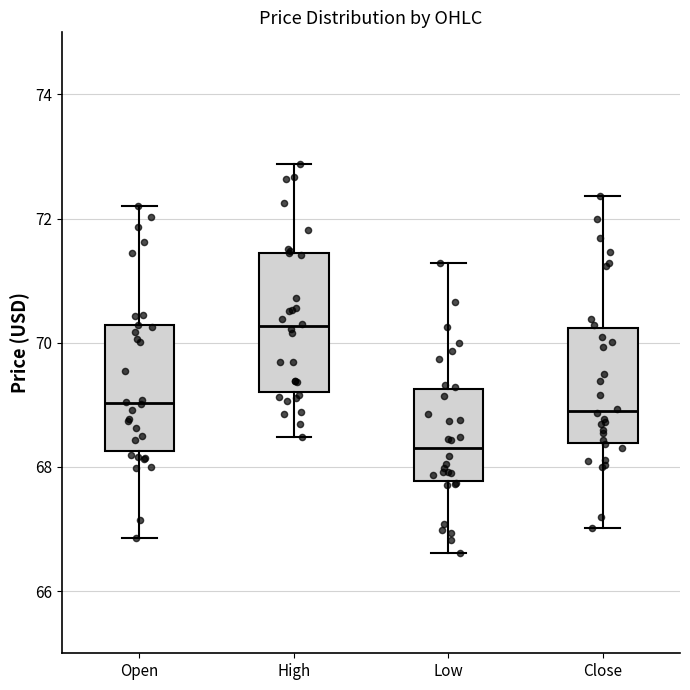

Reading left to right, read every box against the y-axis: the position of its median line, the range the box covers, and the ends of its whiskers. The values are not printed on the chart, so give them approximately, as read against the axis.

Open: median 69.0, box 68.2 to 70.2, whiskers 66.8 to 72.2
High: median 70.2, box 69.2 to 71.4, whiskers 68.4 to 72.8
Low: median 68.4, box 67.8 to 69.2, whiskers 66.6 to 71.2
Close: median 69.0, box 68.4 to 70.2, whiskers 67.0 to 72.4